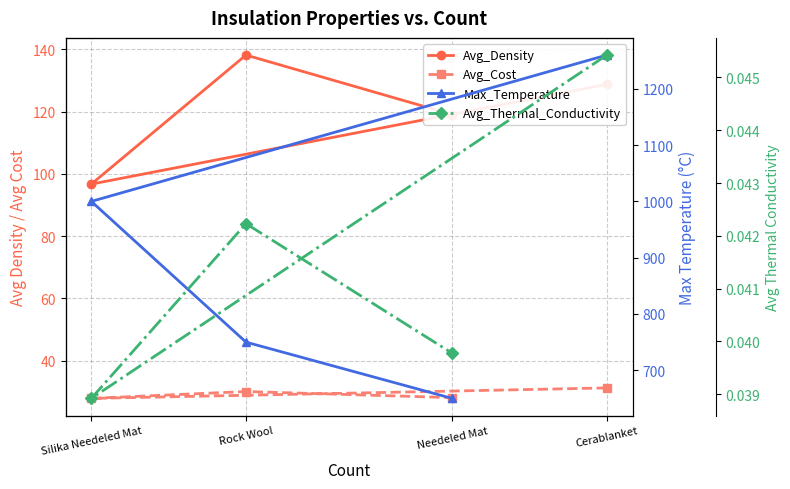

List the series in order of their peak value, lowest first.

Avg_Thermal_Conductivity, Avg_Cost, Avg_Density, Max_Temperature